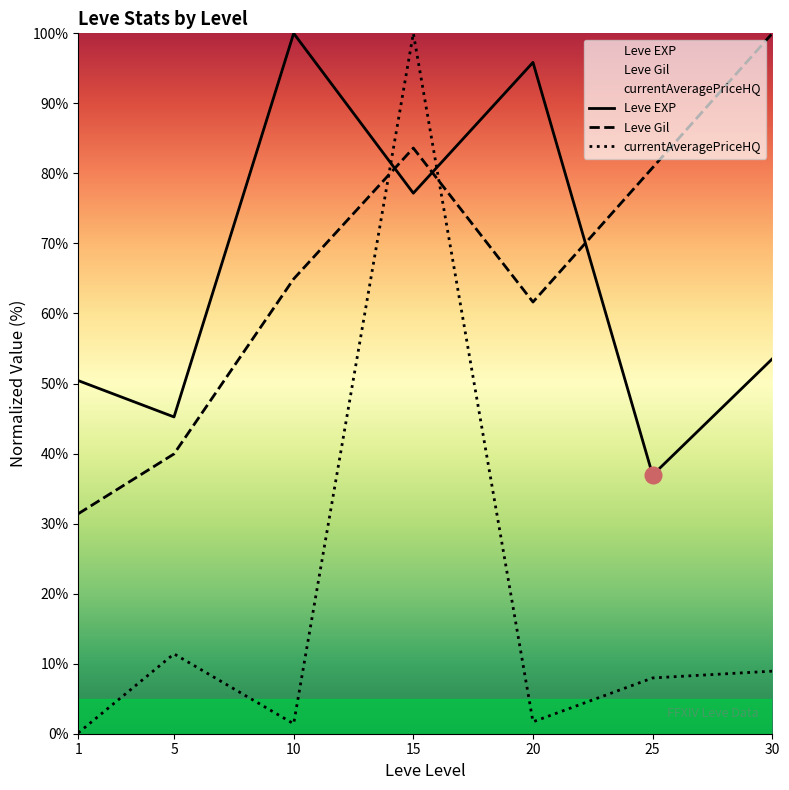

What are all the series names shown in the legend?

Leve EXP, Leve Gil, currentAveragePriceHQ